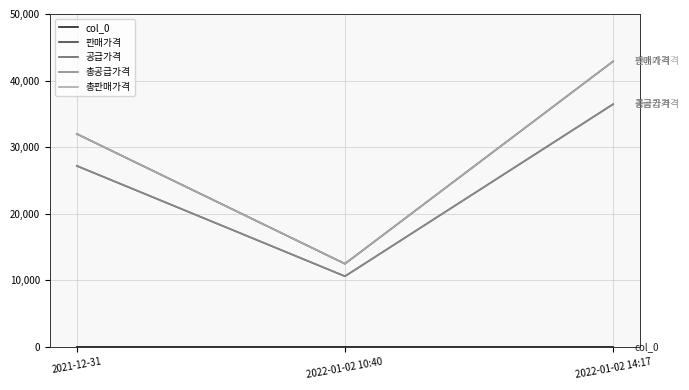

Is this an area chart (filled region under the line)?

No